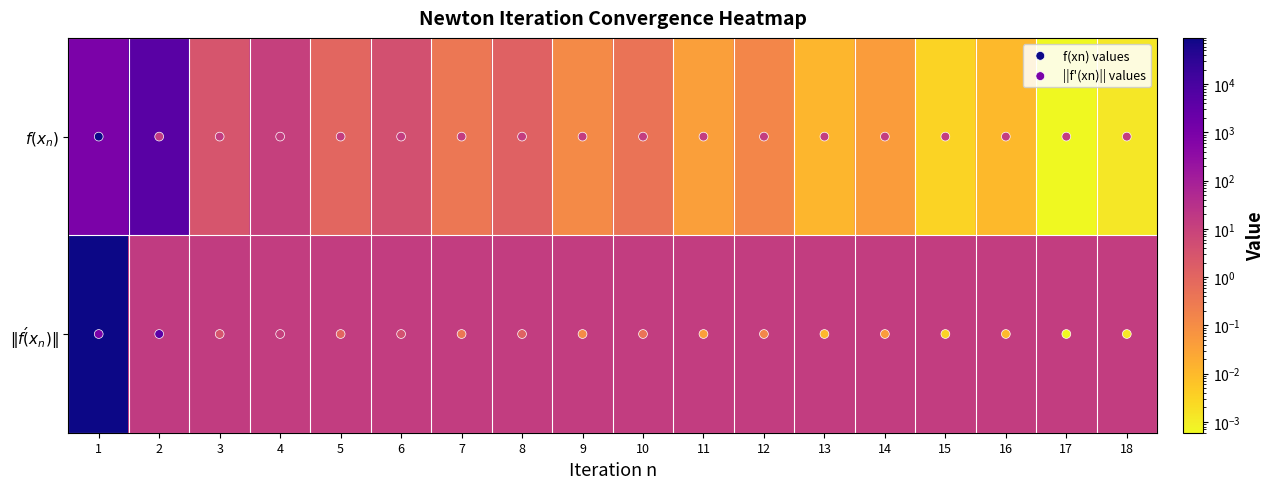

What is the total value across all series at 5?

15.7